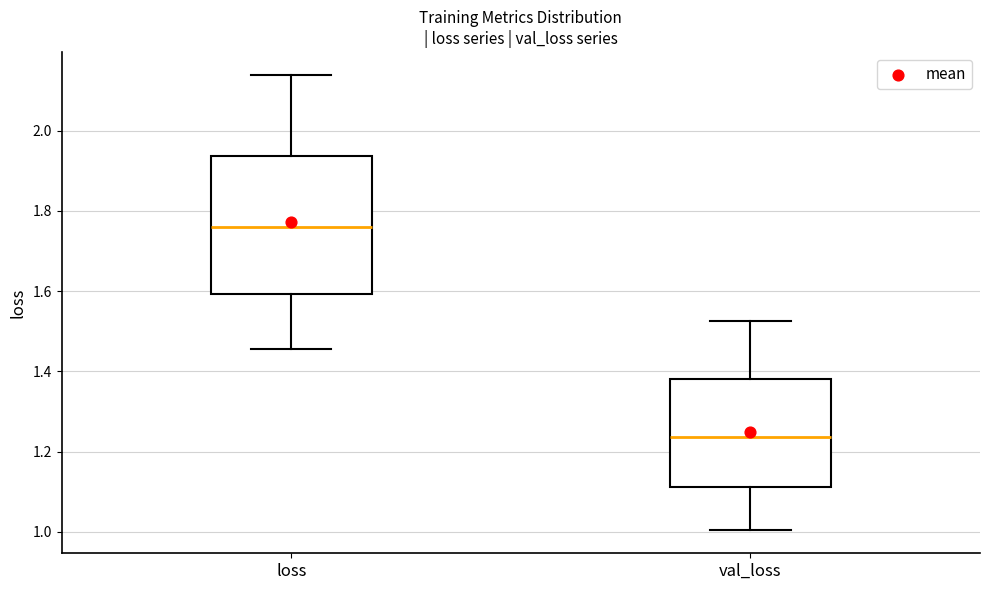

Reading left to right, transcribe this box plot: for each box, give where its median line is, the range the box spans, and where its two whiskers end, as read against the y-axis. The values are not printed on the chart, so give them approximately, as read against the axis.

loss: median 1.76, box 1.60 to 1.94, whiskers 1.46 to 2.14
val_loss: median 1.24, box 1.12 to 1.38, whiskers 1.00 to 1.52